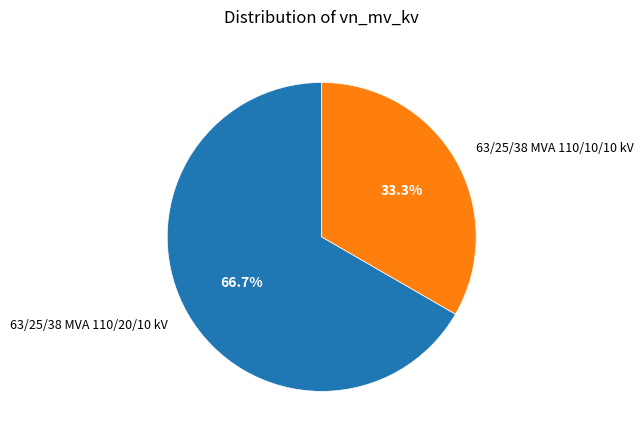

How many slices are in this pie chart?

2